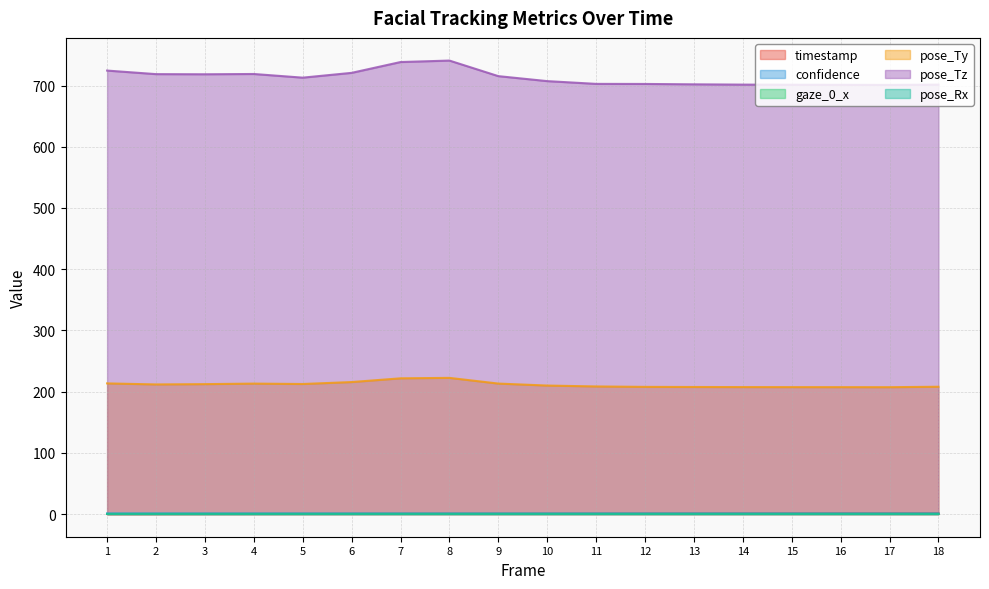

How many lines are shown in the chart?

6